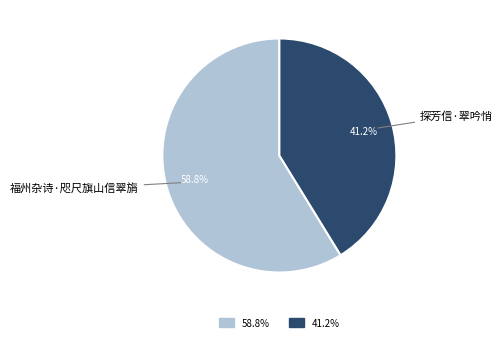

Does any single category account for the majority?

Yes